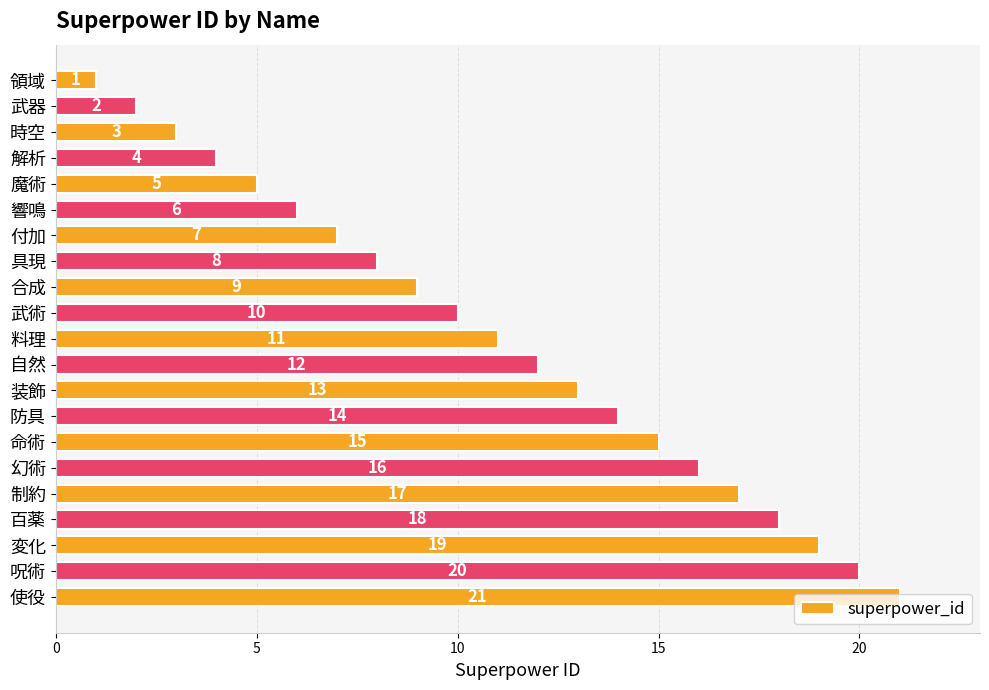

List the labels in order of value, largest first.

使役, 呪術, 変化, 百薬, 制約, 幻術, 命術, 防具, 装飾, 自然, 料理, 武術, 合成, 具現, 付加, 響鳴, 魔術, 解析, 時空, 武器, 領域